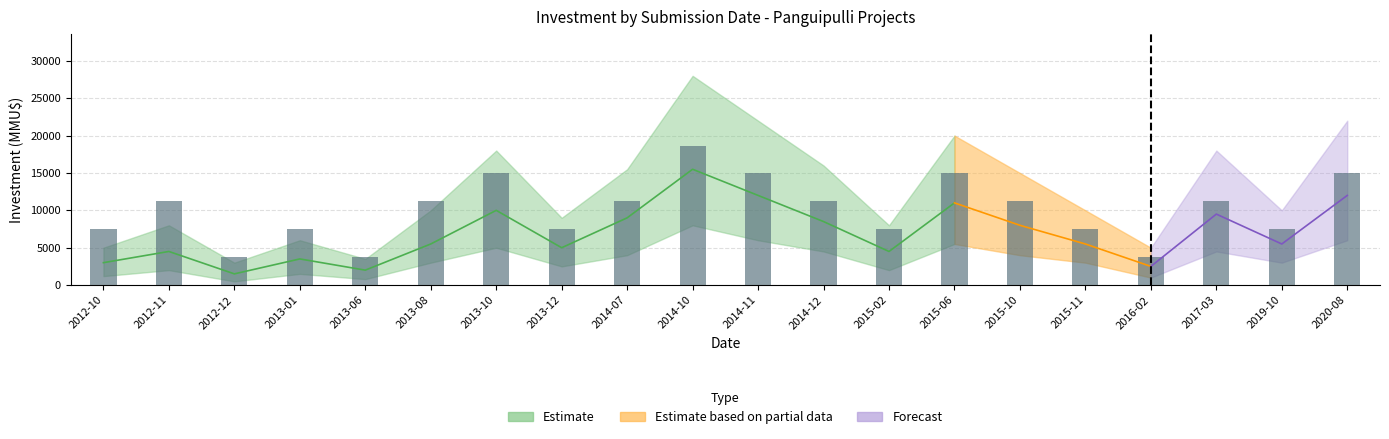

Between 2014-10 and 2020-08, which is larger?

2014-10